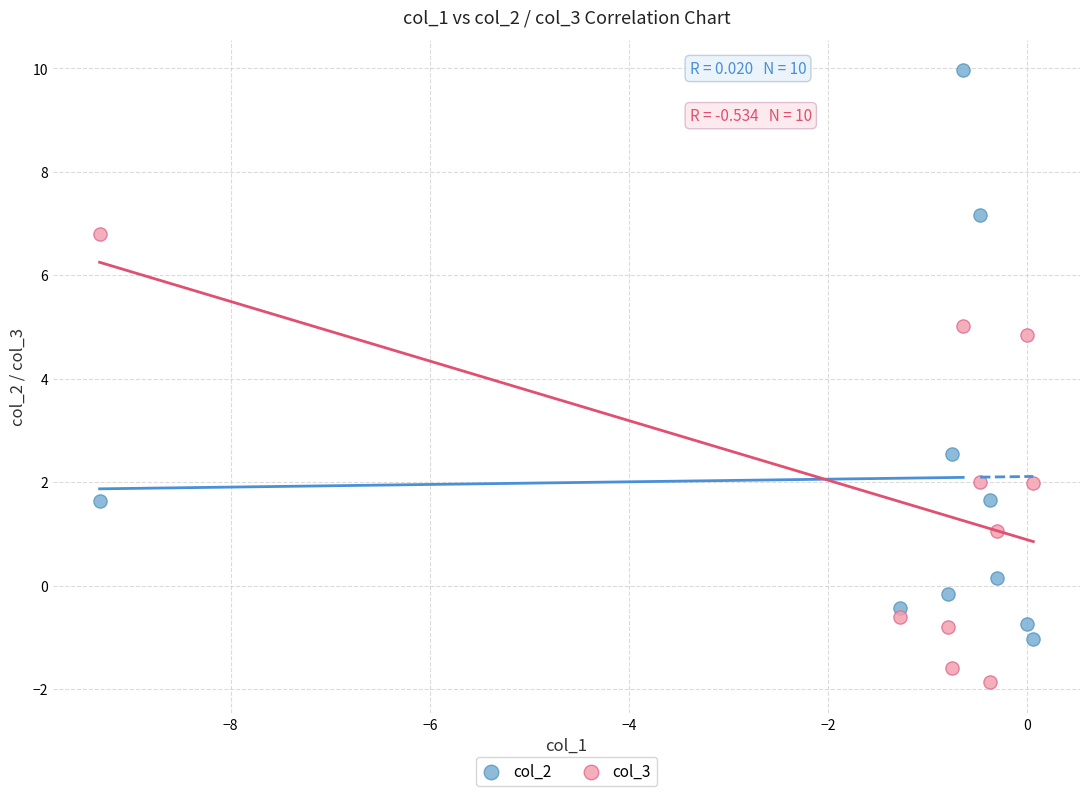

Which series reaches the minimum Y coordinate?

col_3